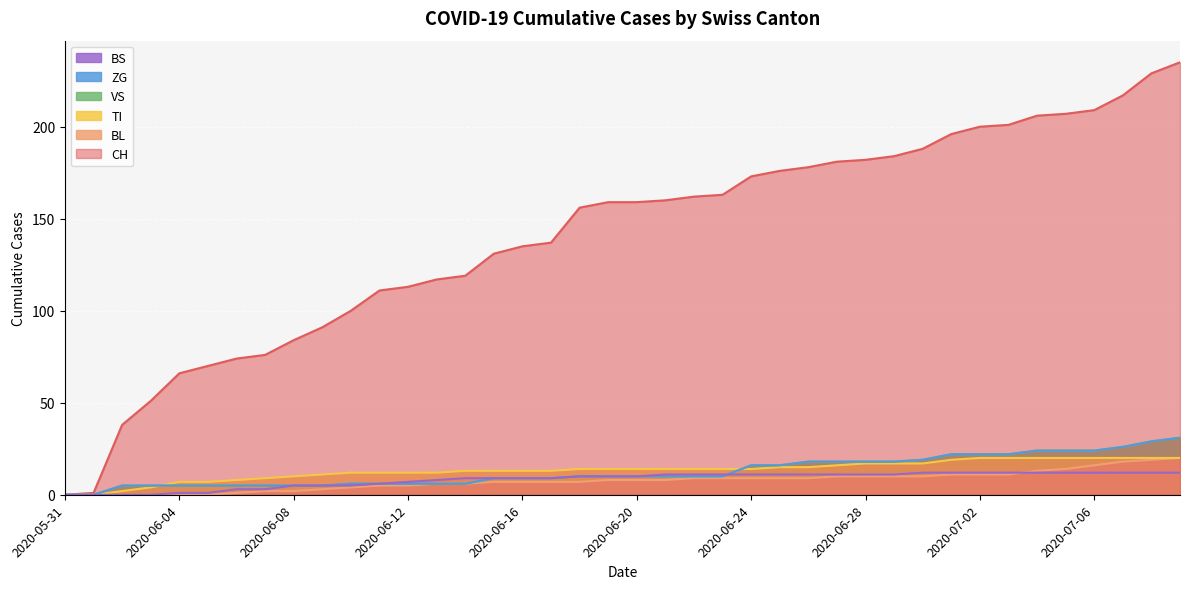

True or false: BS and TI cross at least once.

False